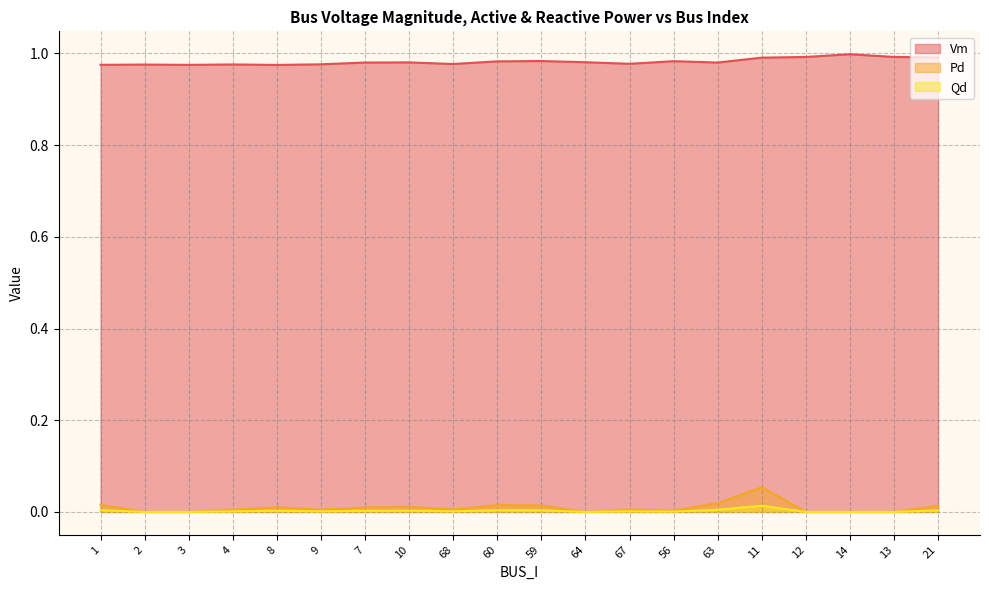

Rank the series by their maximum value, from lowest to highest.

Qd, Pd, Vm